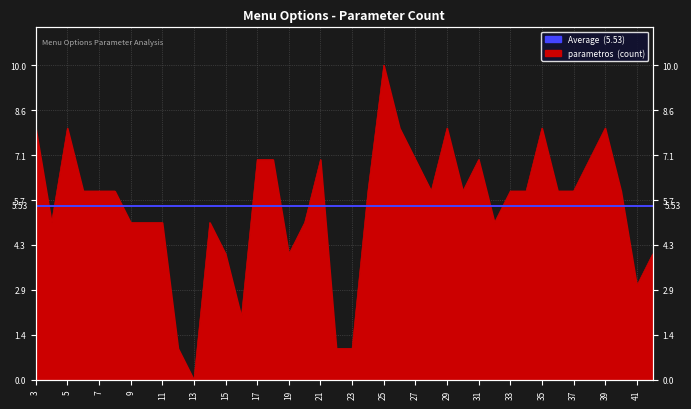

Reading right to left, what are all the values shown in this chart?

4	3	6	8	7	6	6	8	6	6	5	7	6	8	6	7	8	10	6	1	1	7	5	4	7	7	2	4	5	0	1	5	5	5	6	6	6	8	5	8